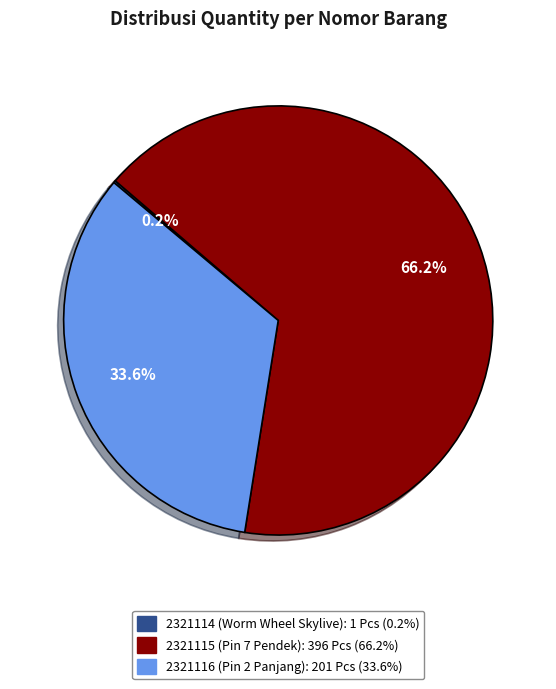

Does 2321116 (Pin 2 Panjang) account for over 50% of the chart?

No